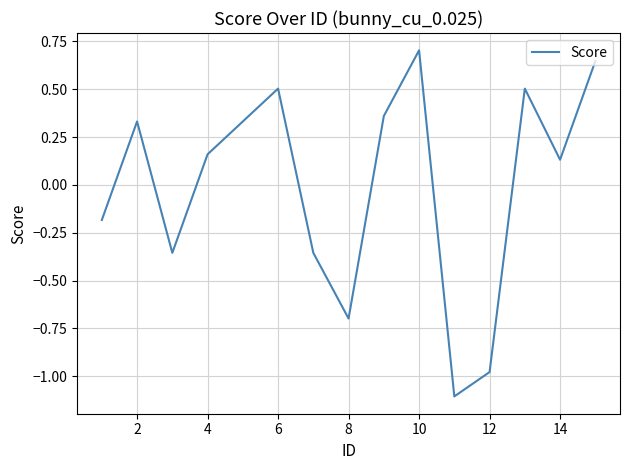

What is the difference between the second highest and second lowest values?

1.6